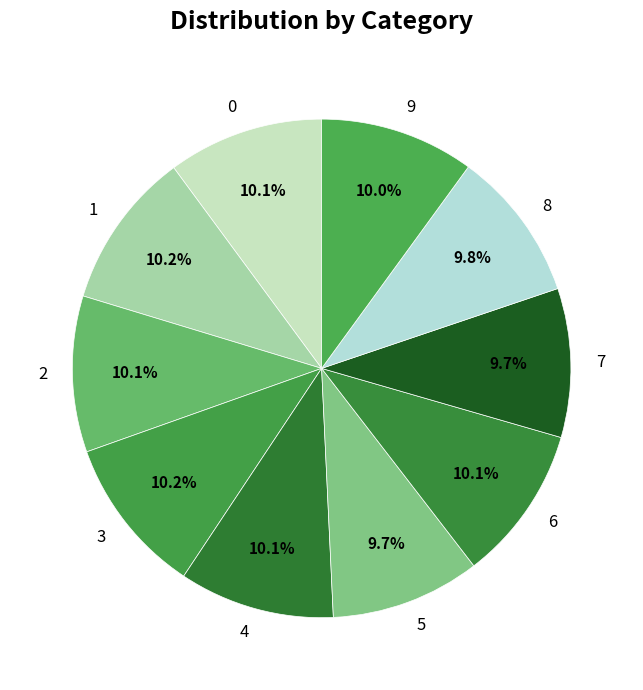

How many slices are in this pie chart?

10